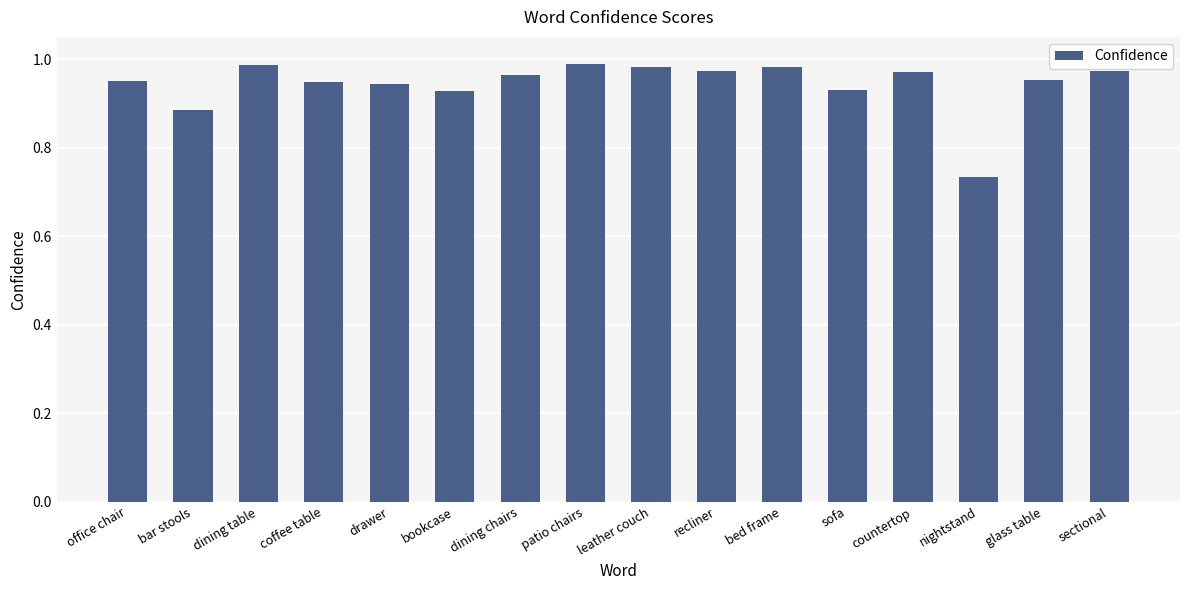

What is the sum of all values?

15.1